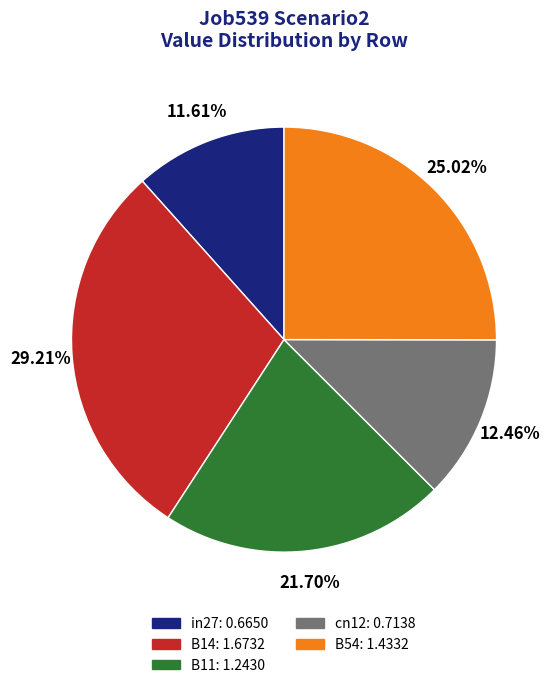

Which category has the biggest portion of the pie?

B14